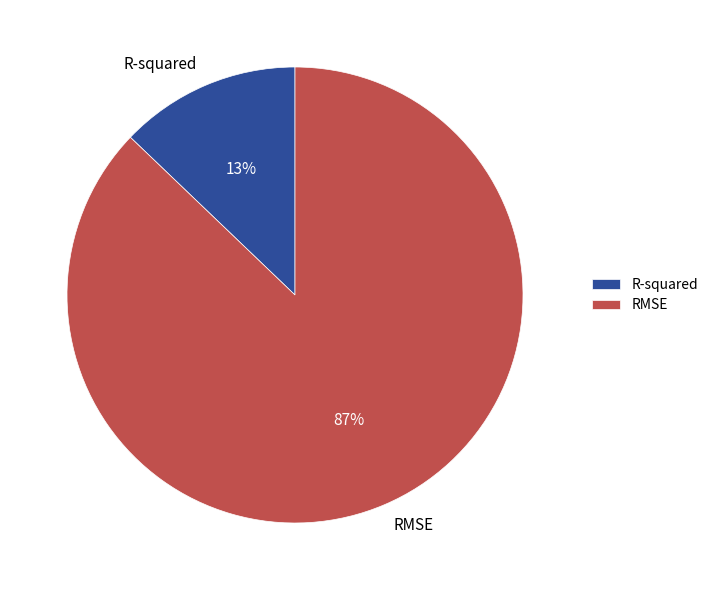

Is it true that RMSE is 96% of the pie?

False